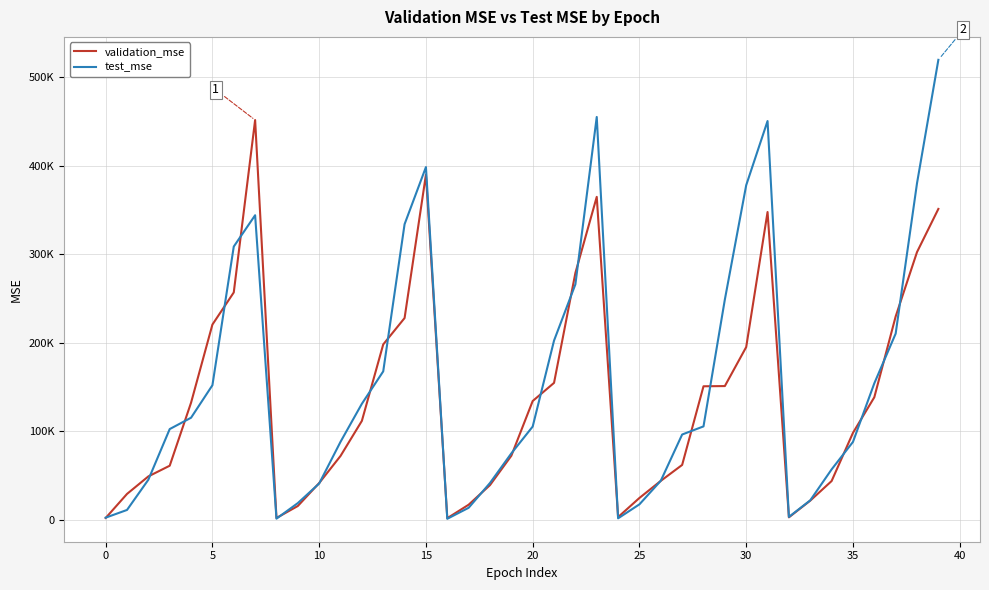

Does the chart have visible grid lines?

Yes